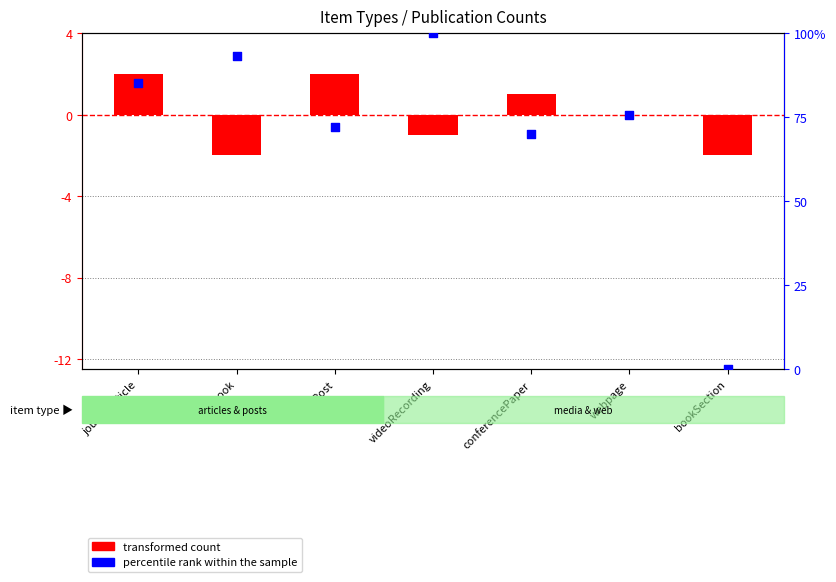

Which series has the largest total across all categories?

percentile rank within the sample